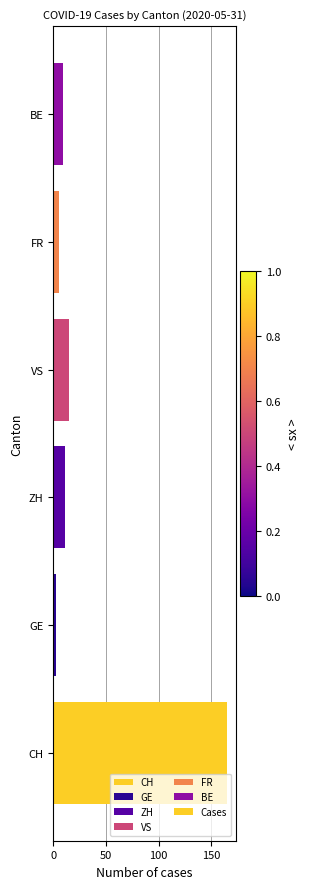

How many data points are less than 11?

3